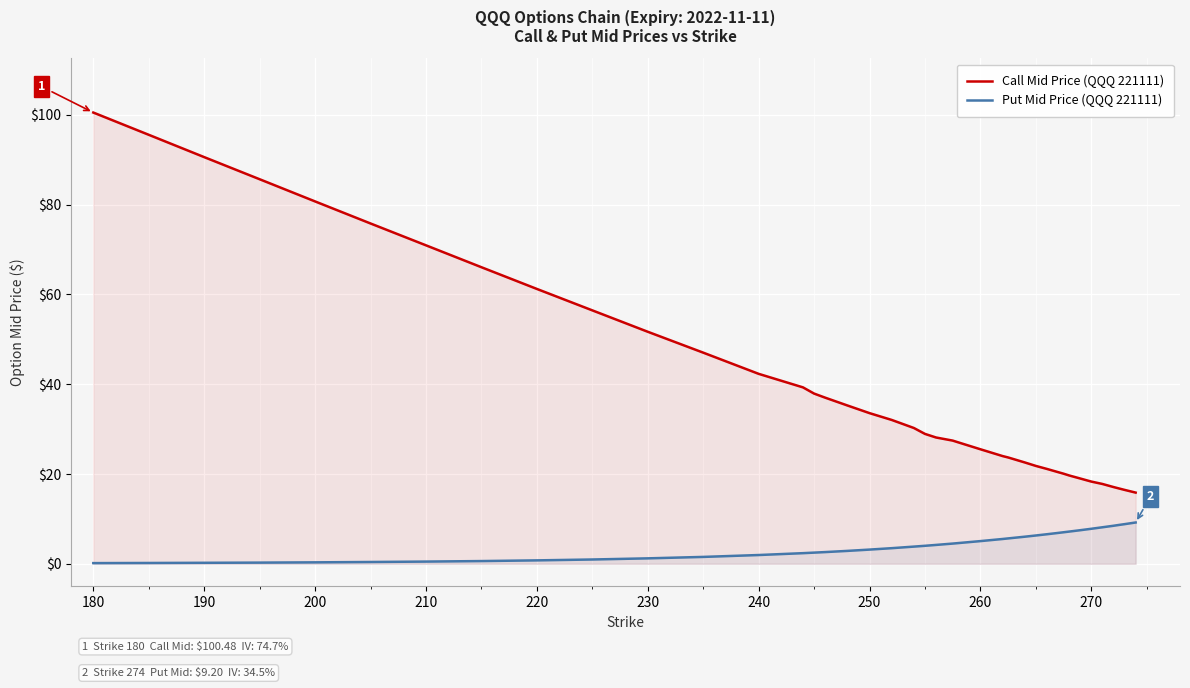

Which series has the largest total across all categories?

Call Mid Price (QQQ 221111)